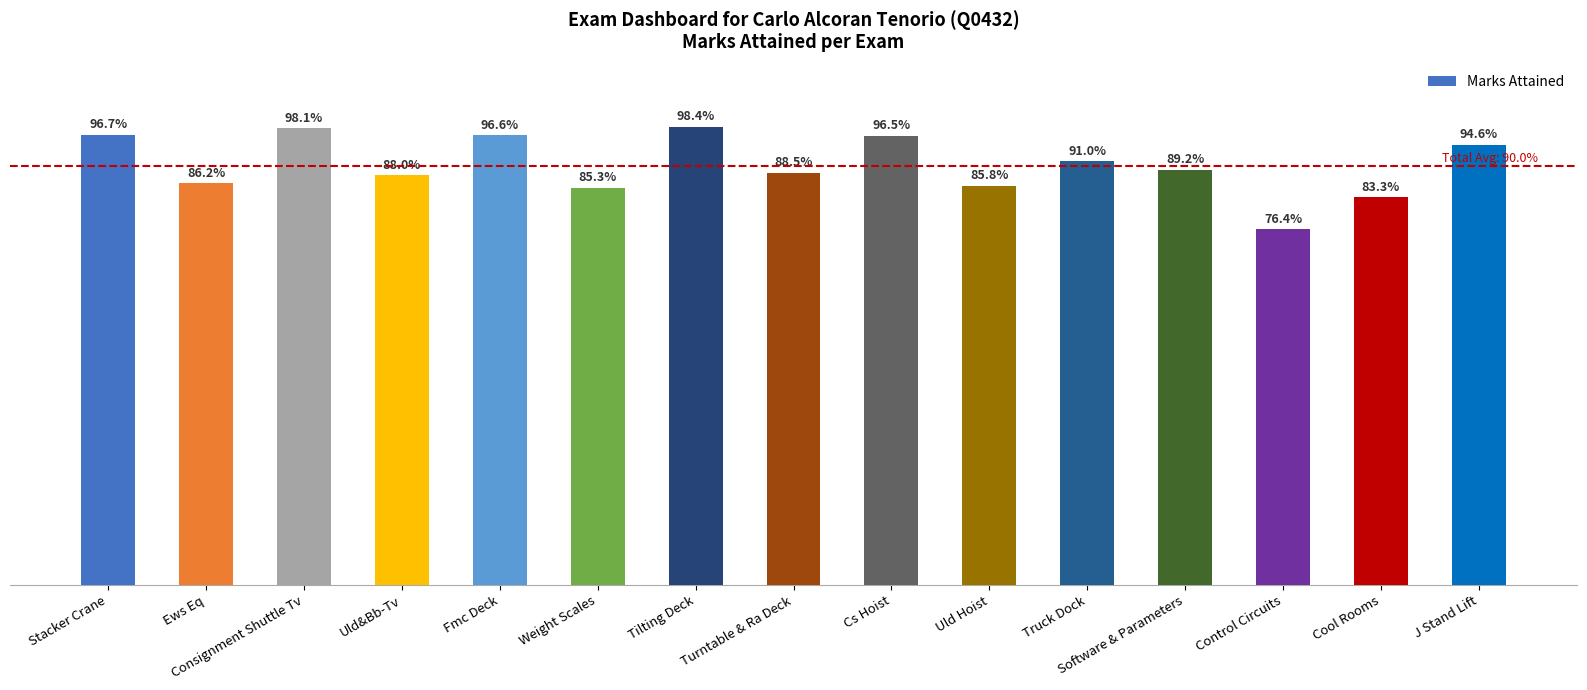

What is the value of the 4th bar from the left?

0.9